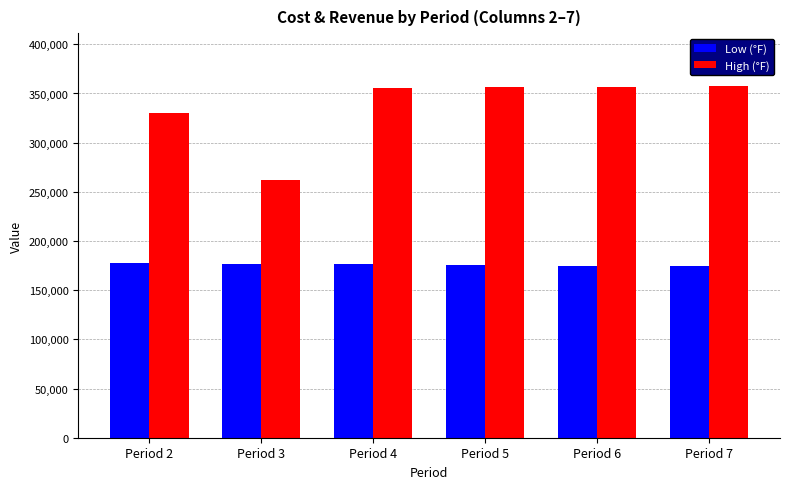

What is the difference between the High (°F) values at Period 5 and Period 6?

683.8